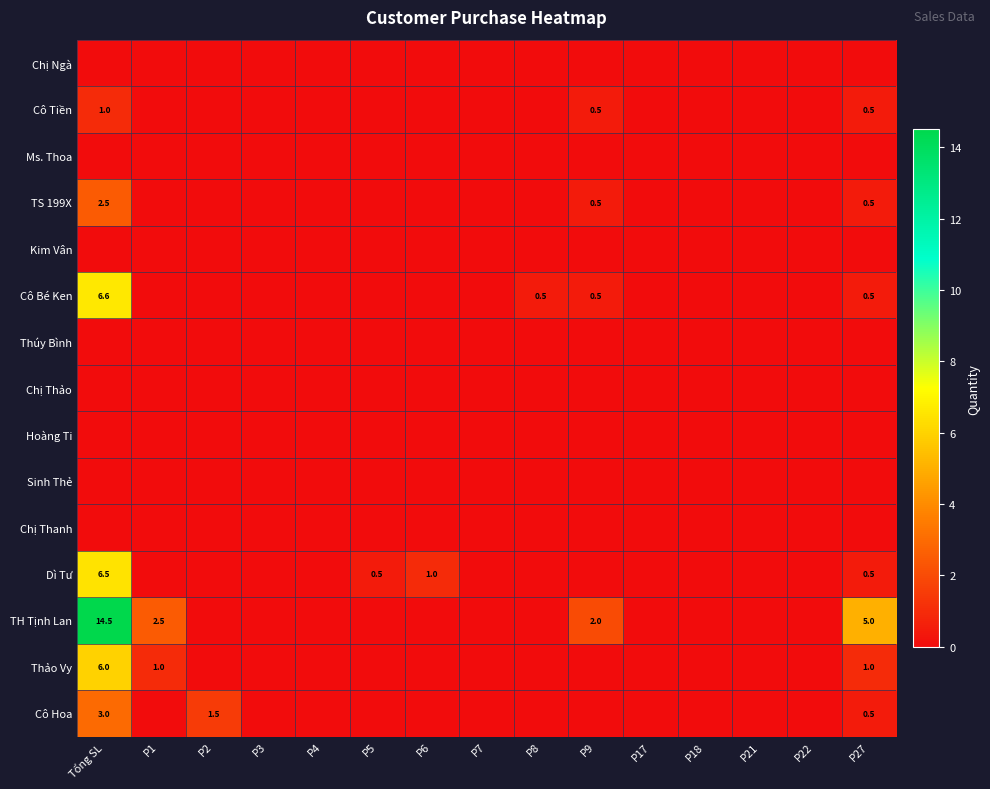

Which category has the highest value across all series?

Tổng SL